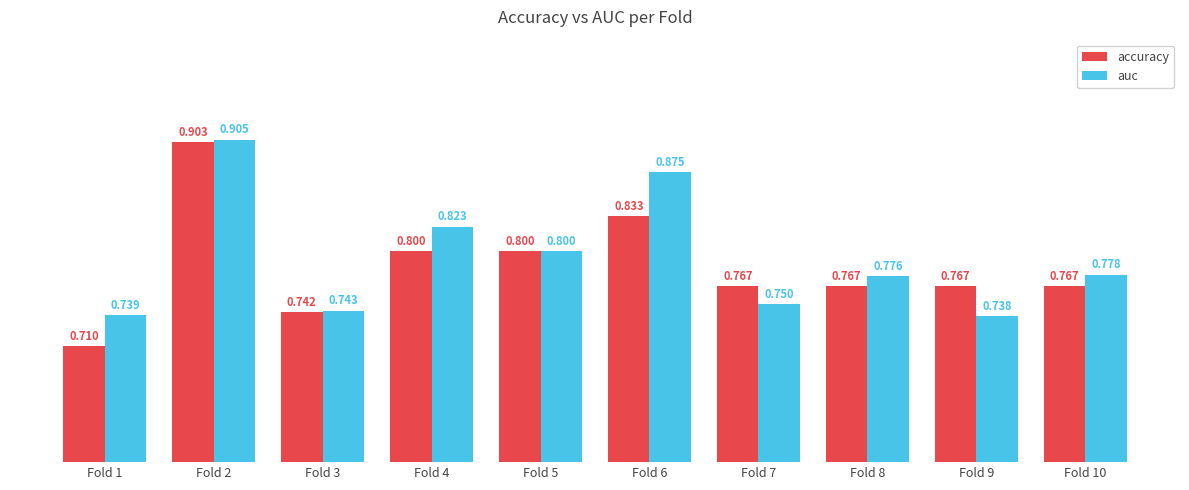

Are the bars grouped side by side (vs. stacked)?

Yes